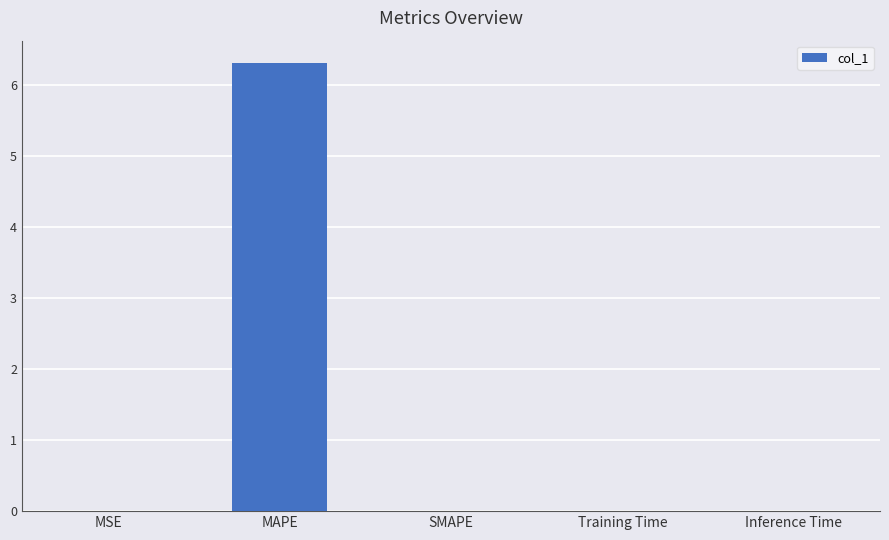

What is the change in value from MAPE to SMAPE?

-6.3